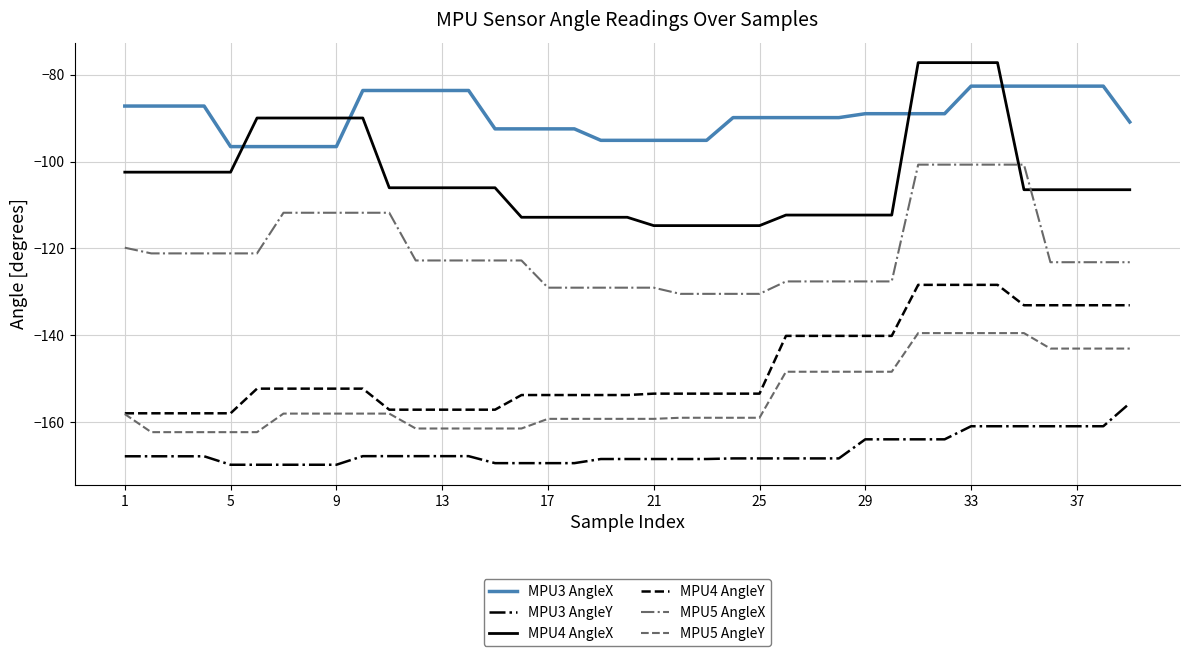

What is the greatest value displayed?

-77.2